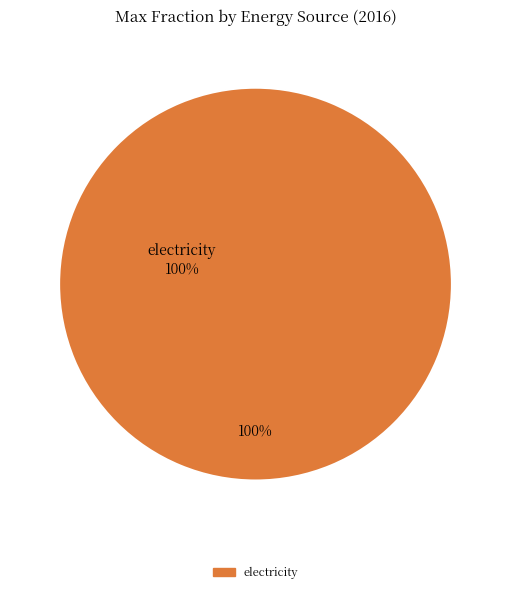

Is there a majority slice in this chart?

Yes